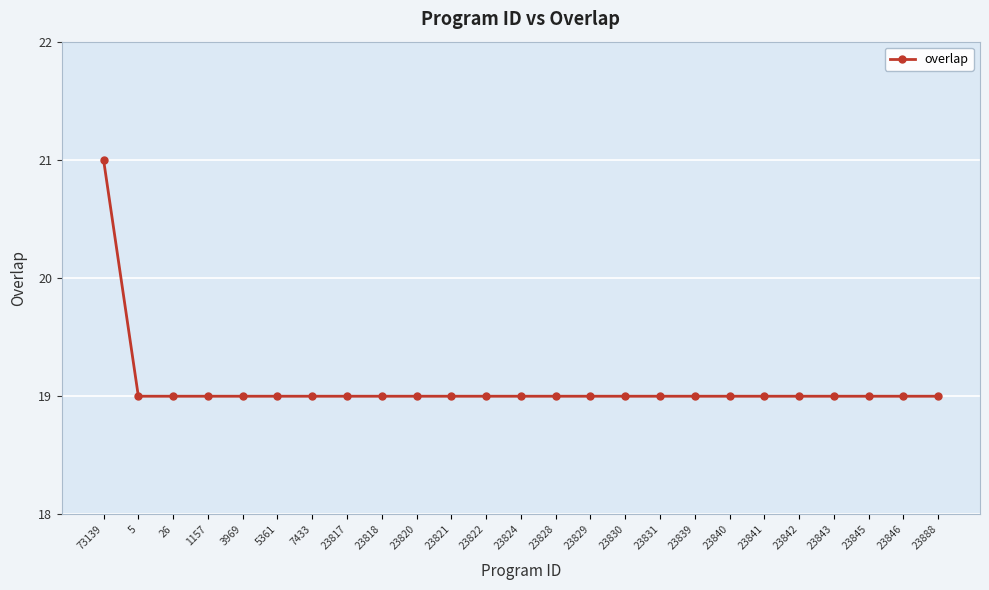

Reading left to right, list all the values displayed in this chart.

21	19	19	19	19	19	19	19	19	19	19	19	19	19	19	19	19	19	19	19	19	19	19	19	19